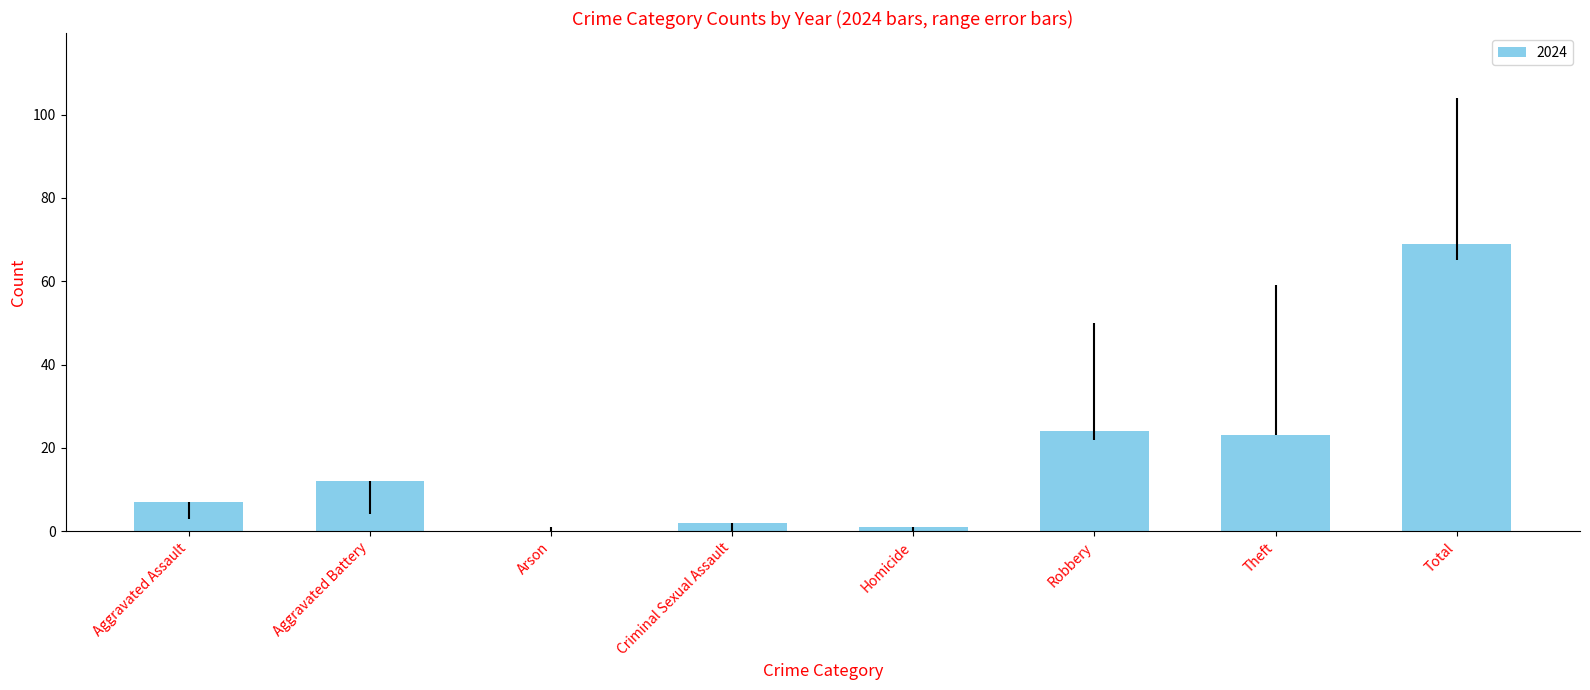

What is the greatest value displayed?

69